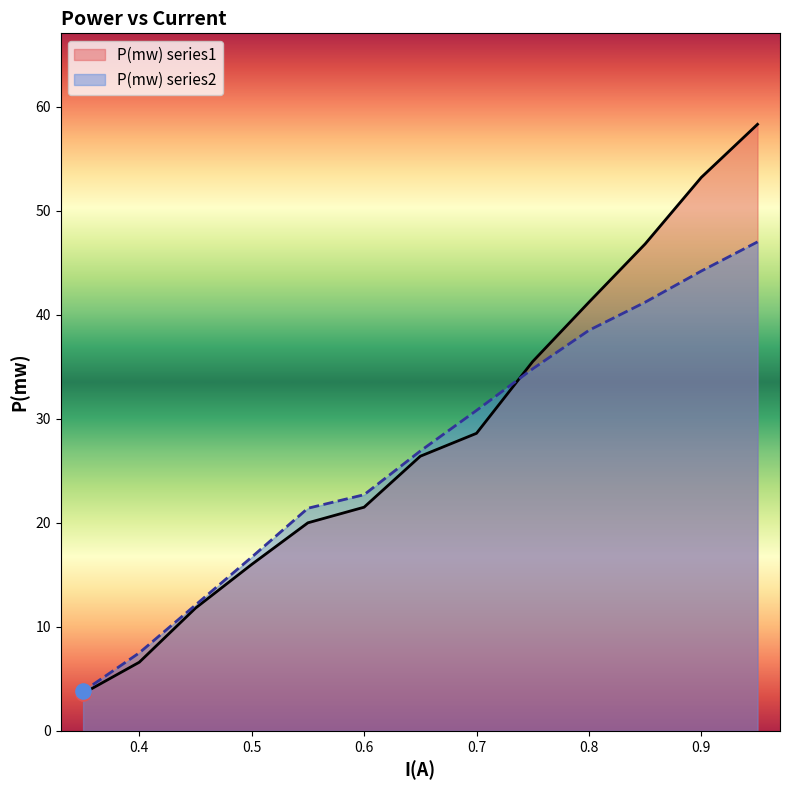

What are all the series names shown in the legend?

P(mw) series1, P(mw) series2